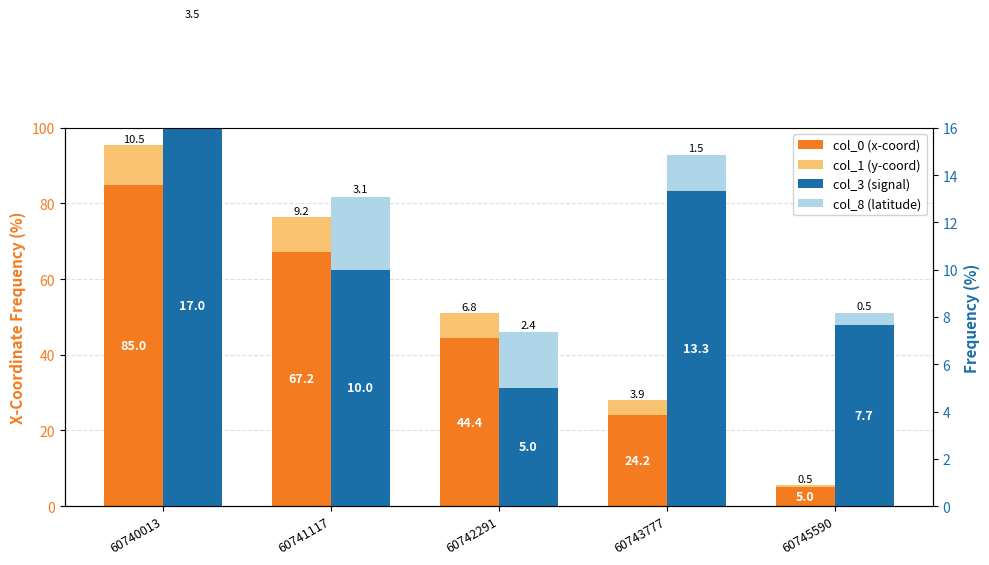

Which category has the lowest value in the col_8 (latitude) series?

60745590